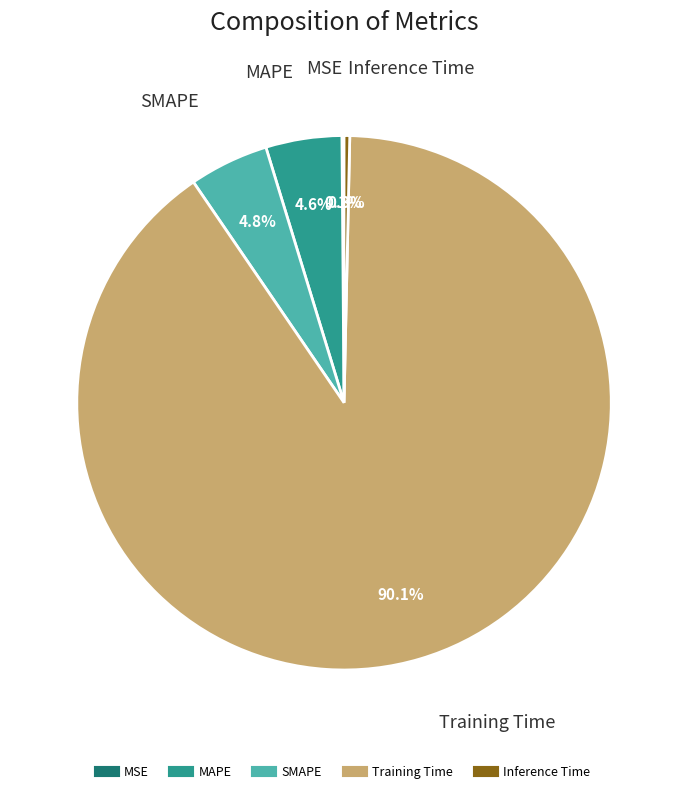

To the nearest percent, what is the average slice percentage?

20%